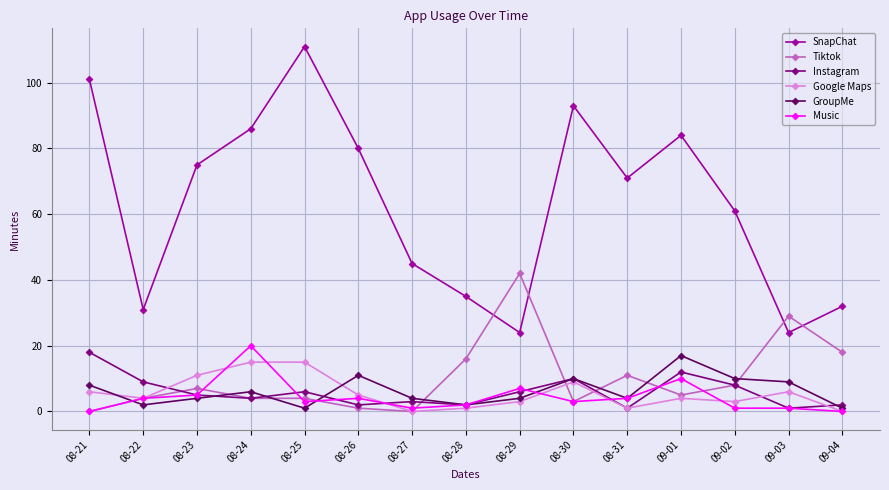

At how many categories does at least one series exceed 58?

9